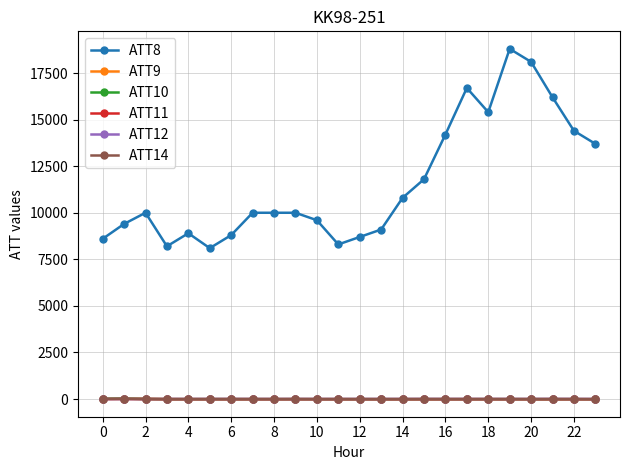

What is the greatest value displayed?

18800.0